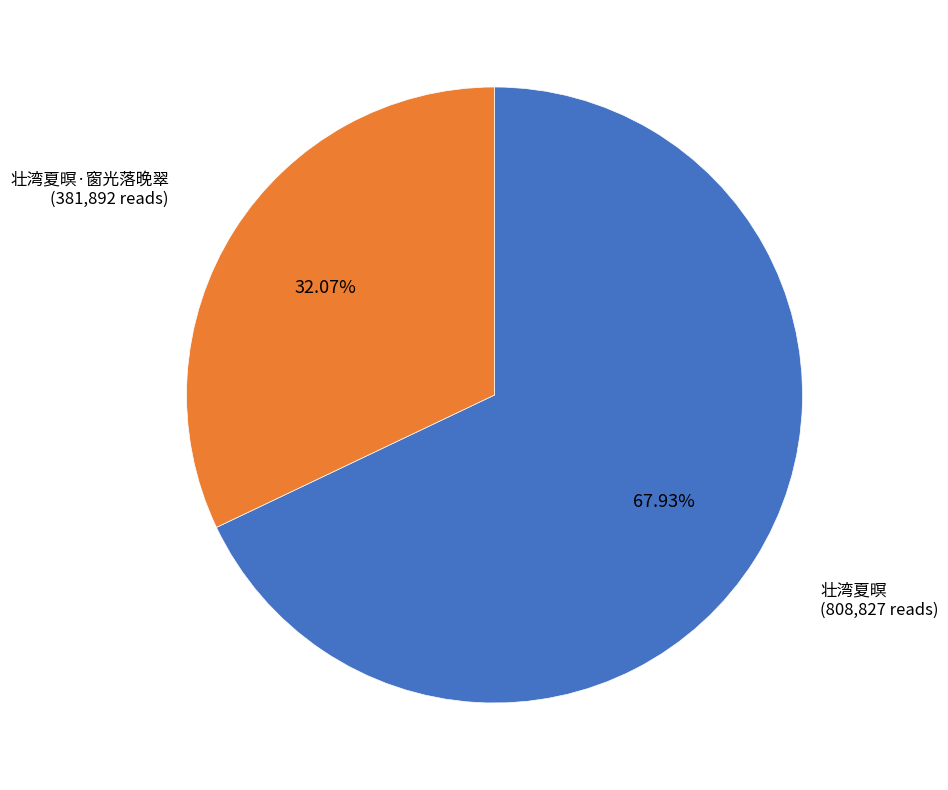

To the nearest percent, what is the difference between the largest and smallest slice percentages?

36%